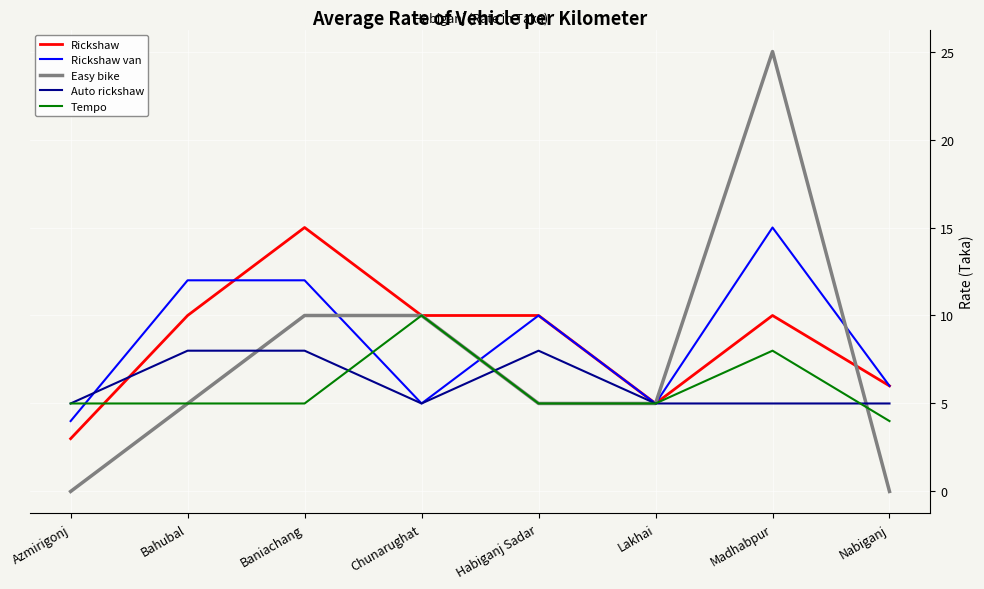

What position from the right is Bahubal?

7